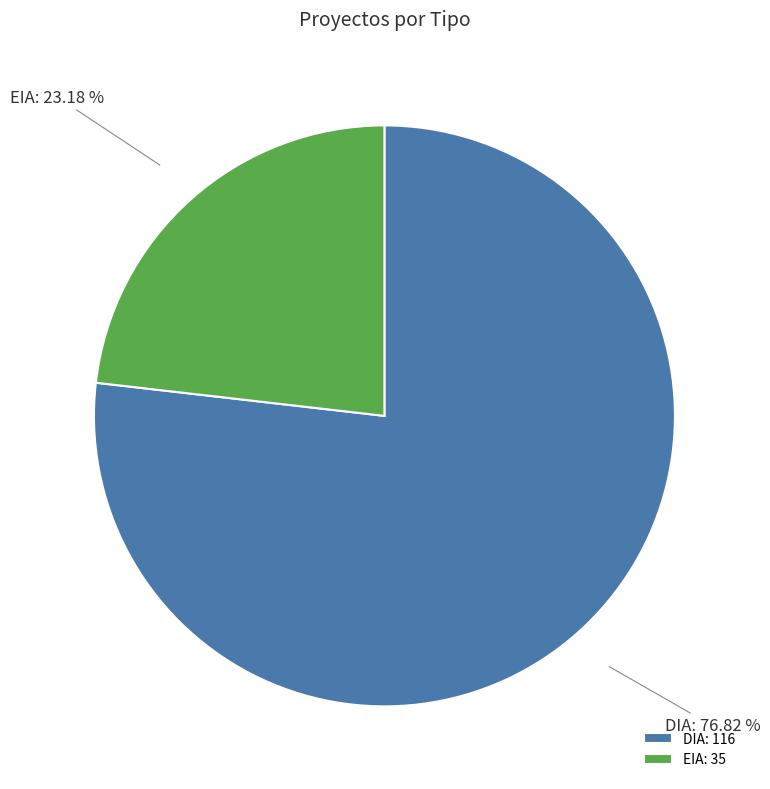

Is it true that DIA is 67% of the pie?

False